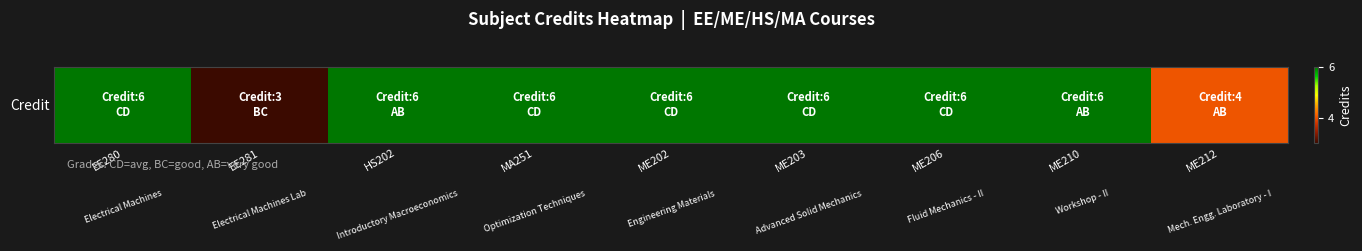

How many values are between 6 and 7?

7